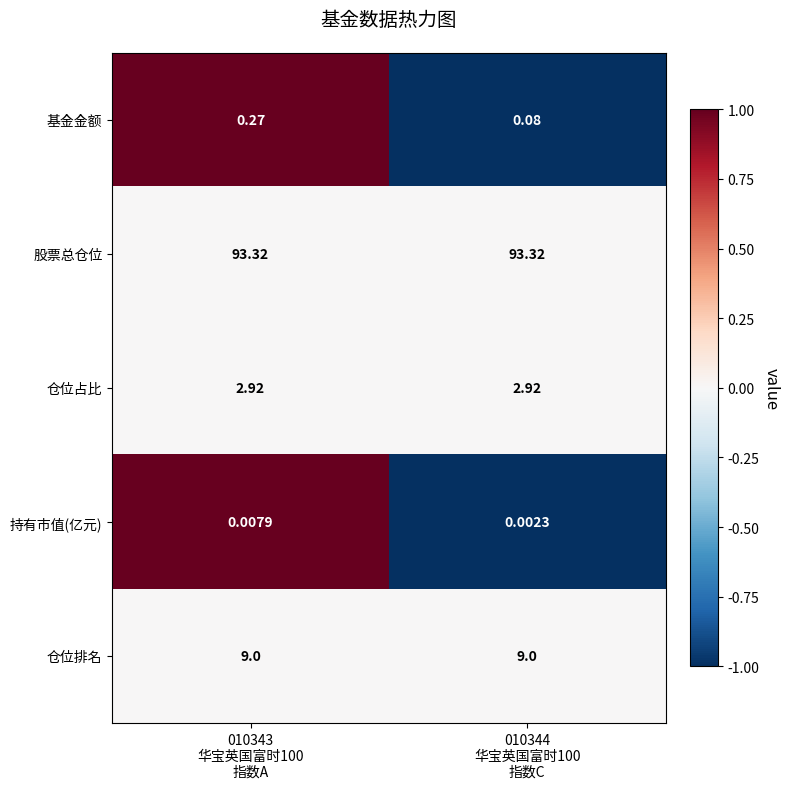

Which series has the widest spread of values?

基金金额